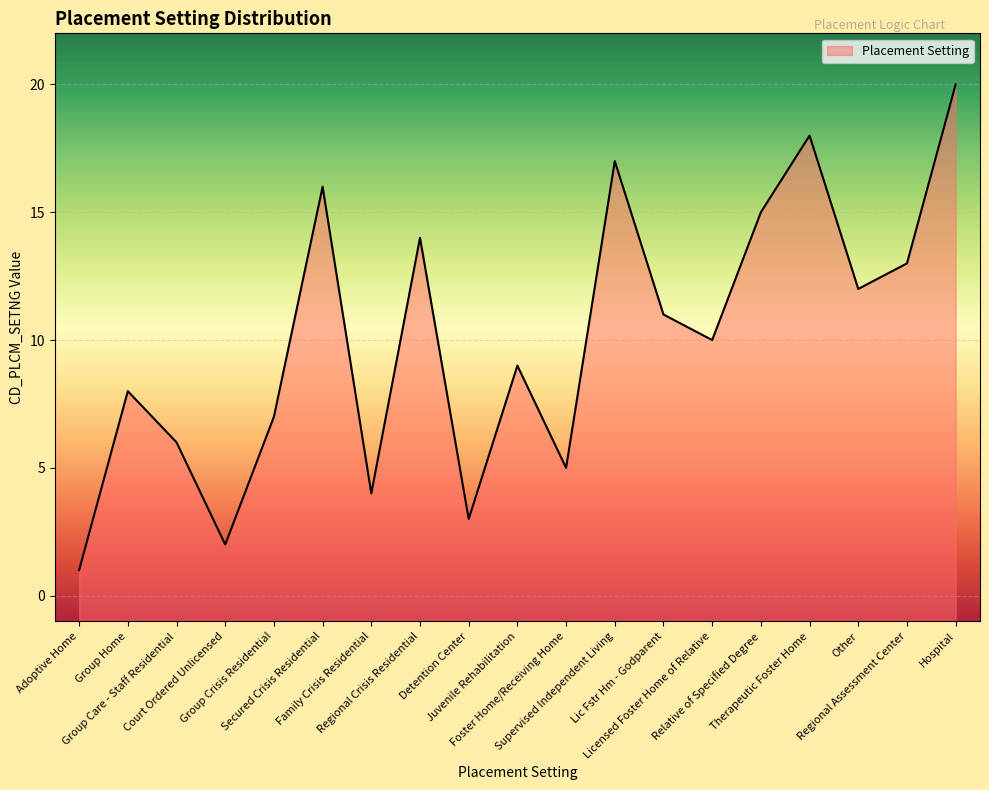

The chart shows a value of 18 at Licensed Foster Home of Relative. True or false?

False